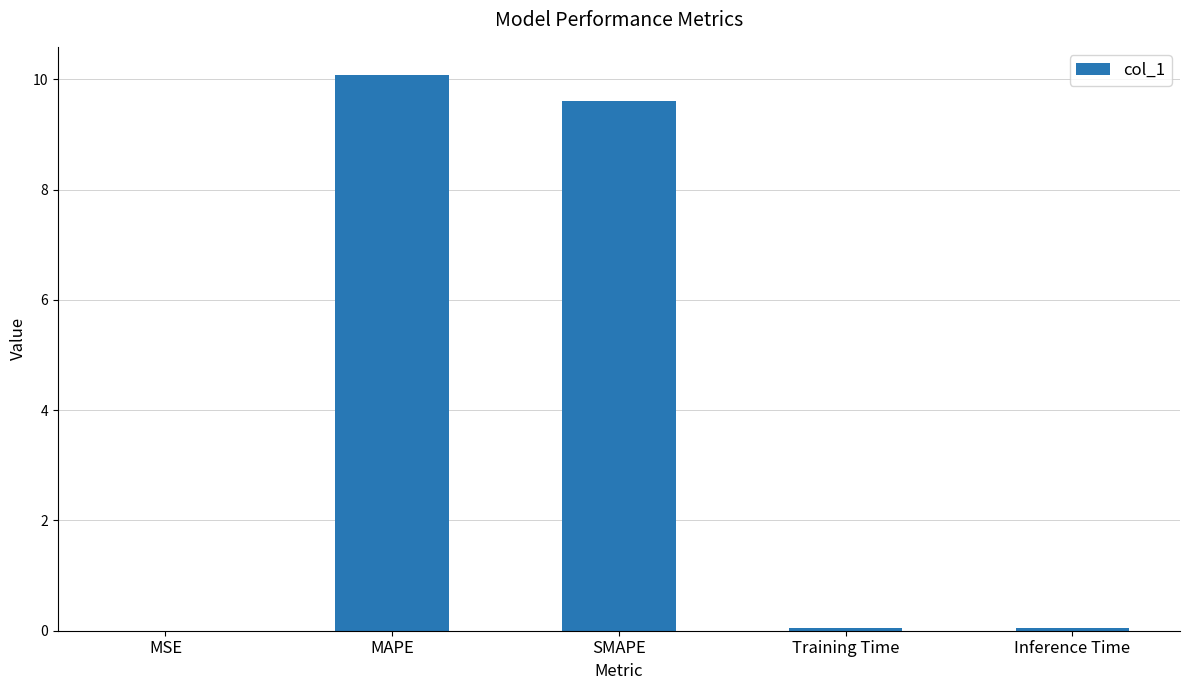

True or false: the data shows 10.1 at MAPE.

True